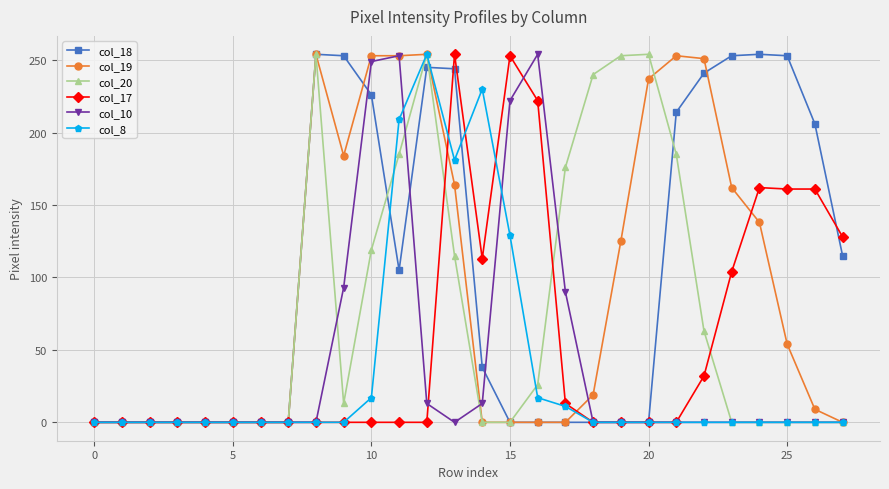

What is the greatest value displayed?

254